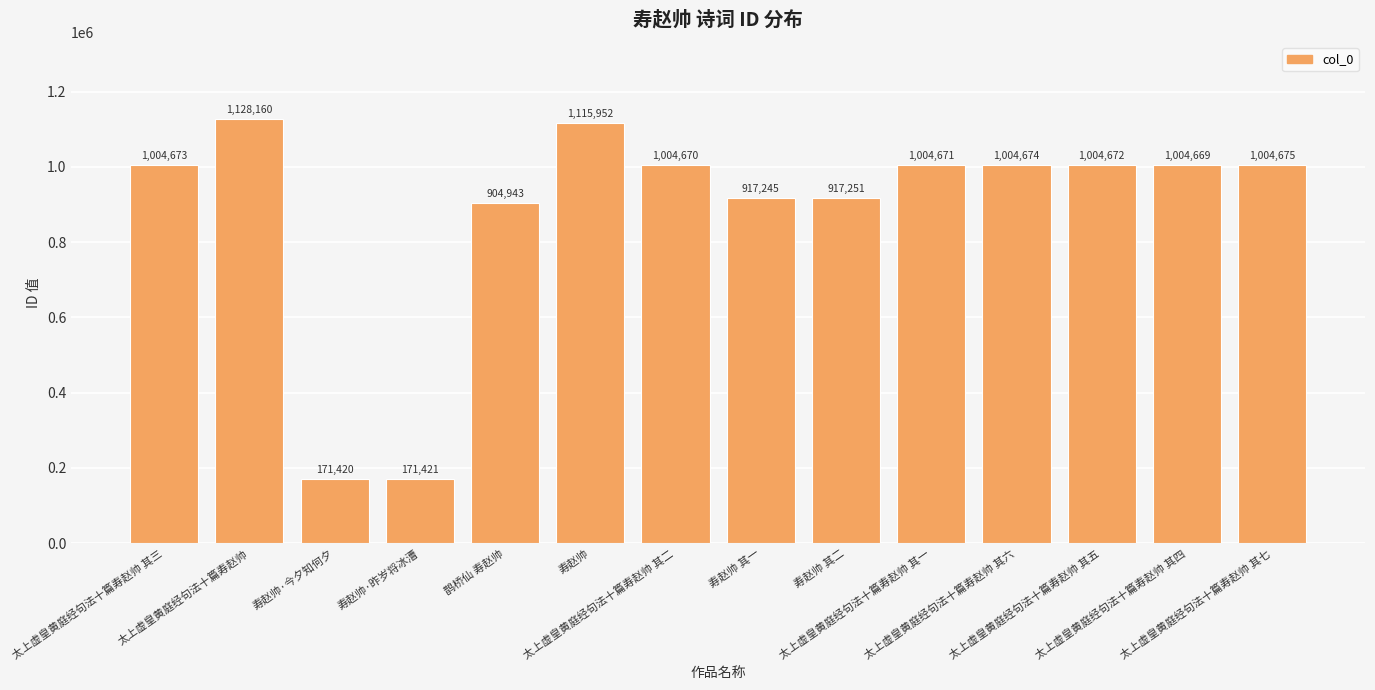

Are the bars horizontal?

No